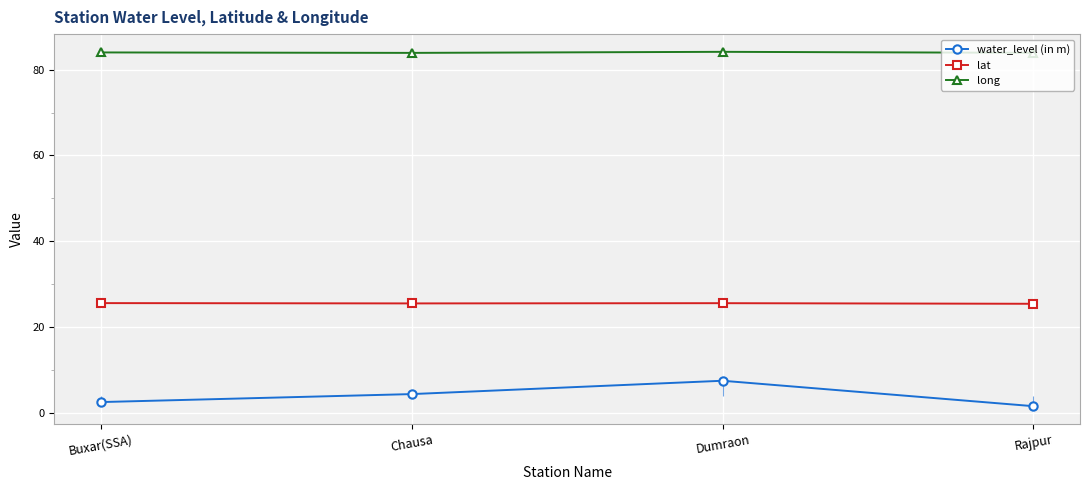

Where does the long series first go above 84?

Buxar(SSA)